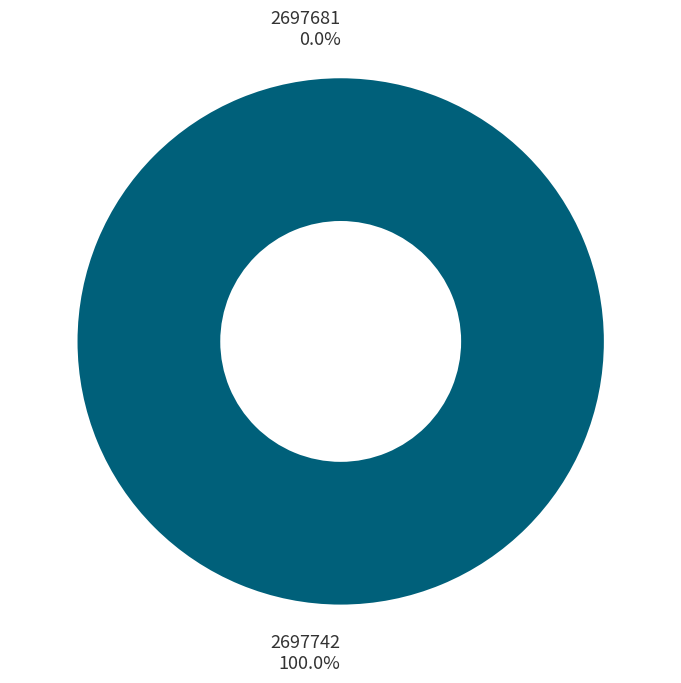

Is there a majority slice in this chart?

Yes